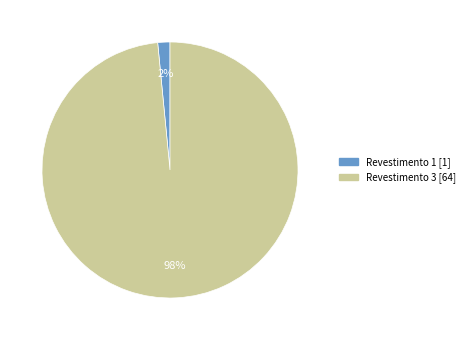

To the nearest percent, what is the average slice percentage?

50%